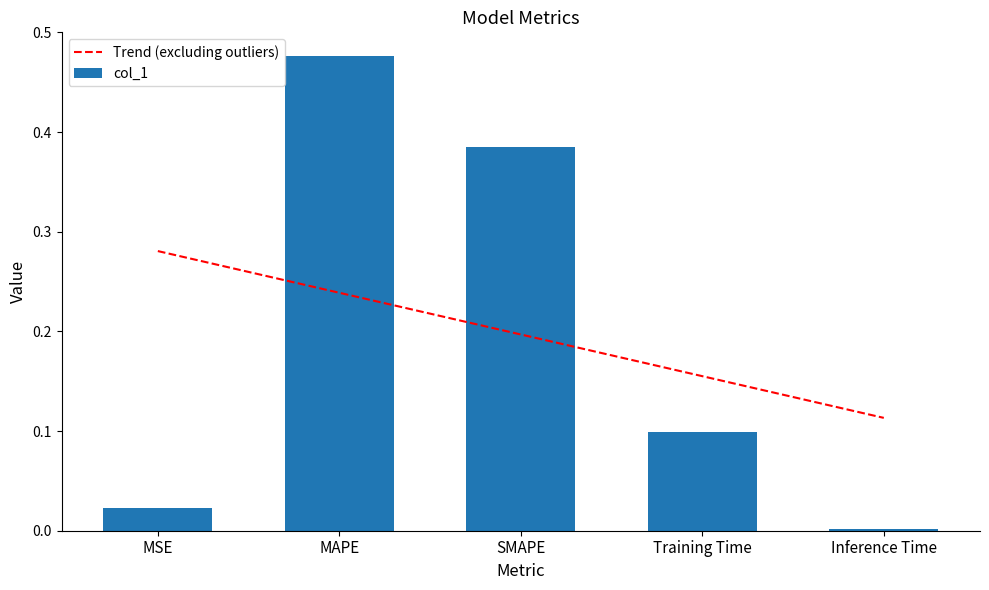

Which category has the highest value across all series?

MAPE